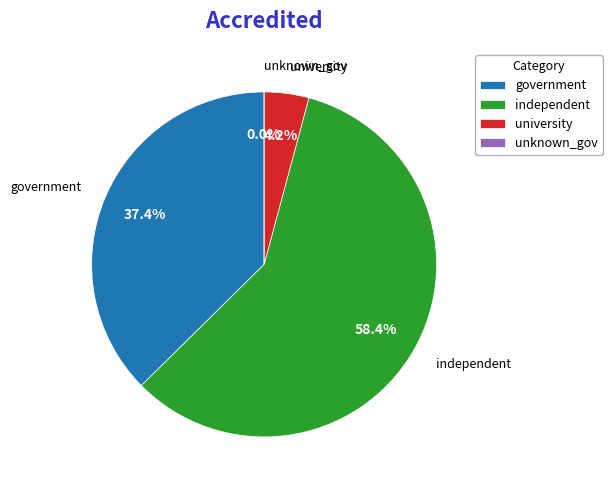

To the nearest percent, what portion does government represent?

37%